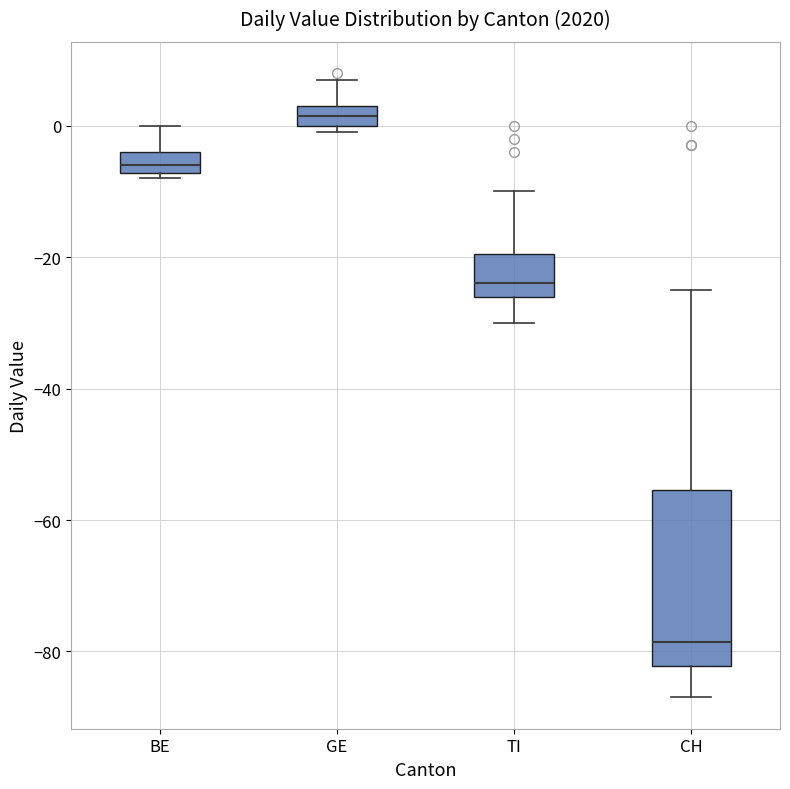

Reading left to right, read every box against the y-axis: the position of its median line, the range the box covers, and the ends of its whiskers. The values are not printed on the chart, so give them approximately, as read against the axis.

BE: median -6, box -8 to -4, whiskers -8 (just below the box's lower edge) to 0
GE: median 2, box 0 to 4, whiskers 0 (just below the box's lower edge) to 8
TI: median -24, box -26 to -20, whiskers -30 to -10
CH: median -78, box -82 to -56, whiskers -86 to -24